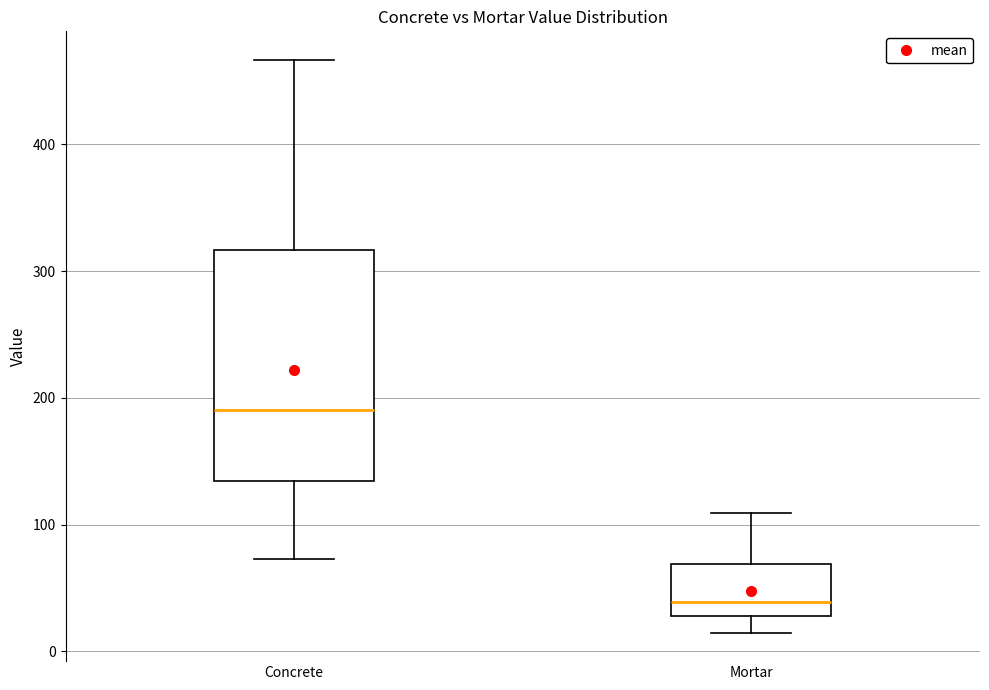

Comparing the boxes themselves (not the whiskers), which one is the tallest?

Concrete